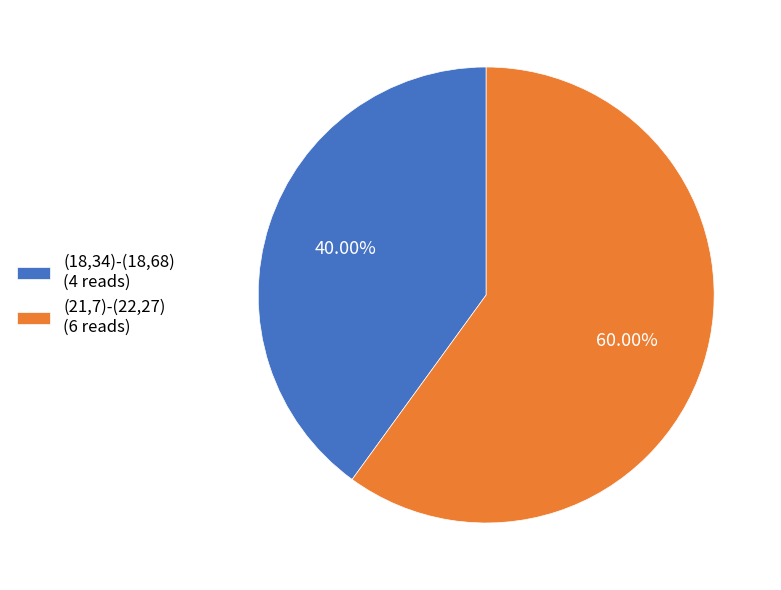

To the nearest percent, what is the average slice percentage?

50%